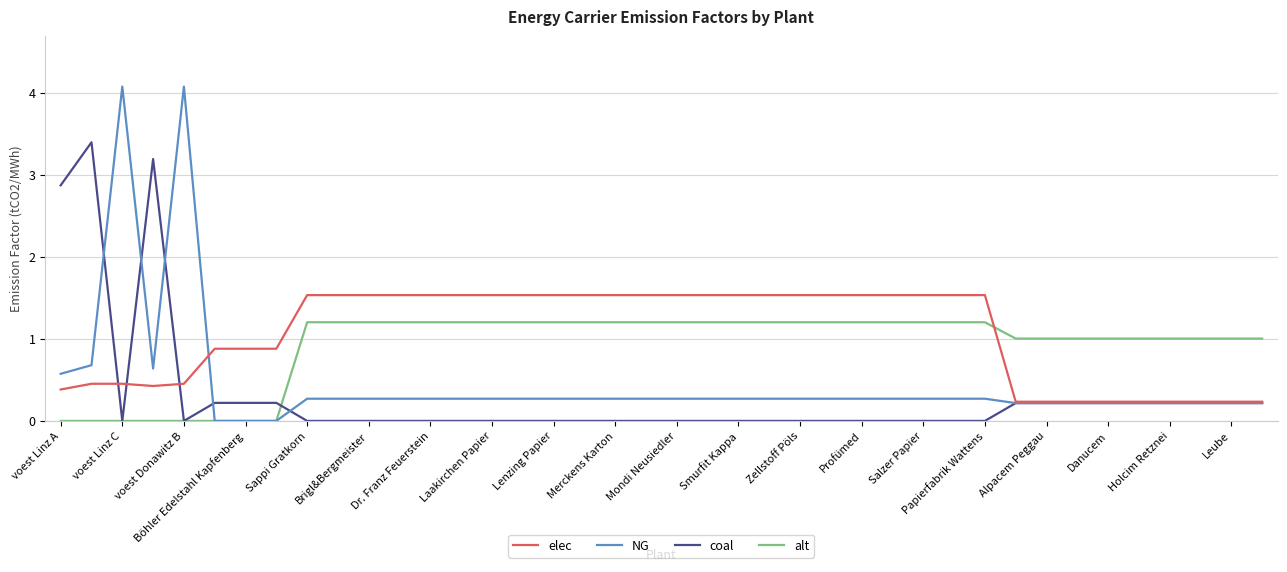

List the series in order of their peak value, highest first.

NG, coal, elec, alt